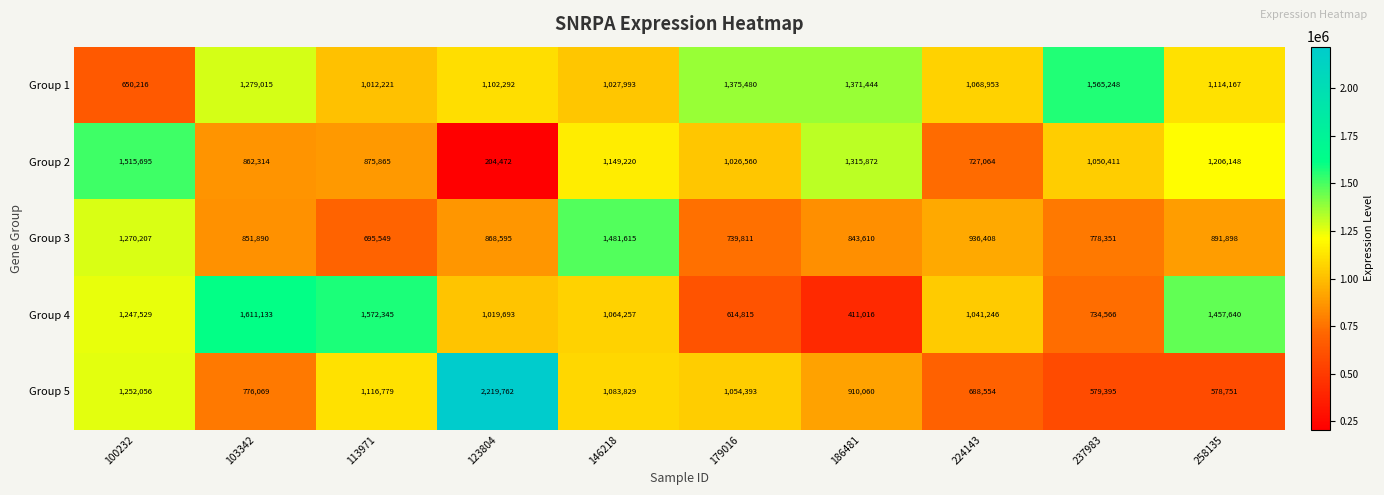

What is the difference between the maximum and minimum values in the Group 5 series?

1641011